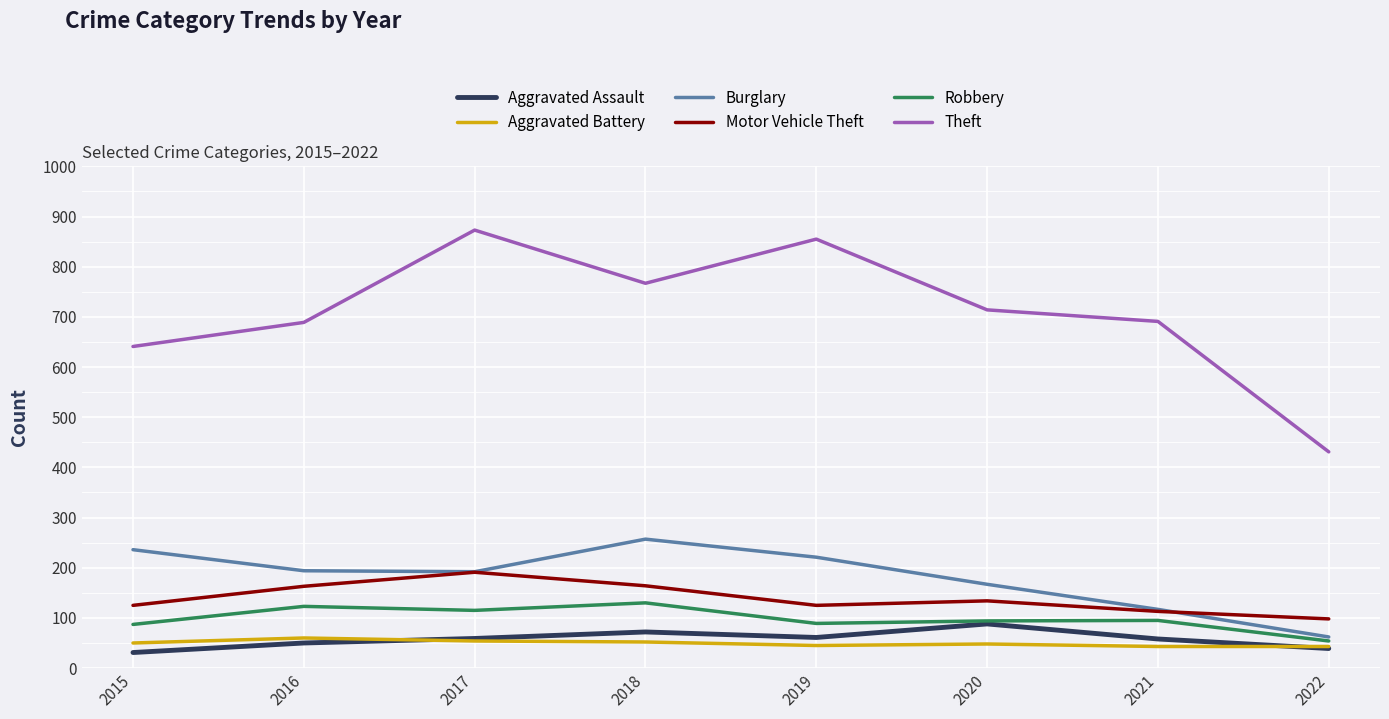

Which series has the largest total across all categories?

Theft